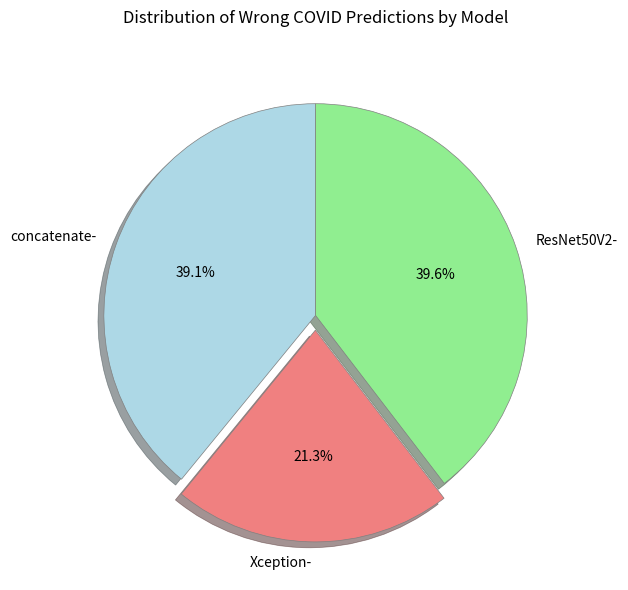

Which has a higher value, Xception- or ResNet50V2-?

ResNet50V2-